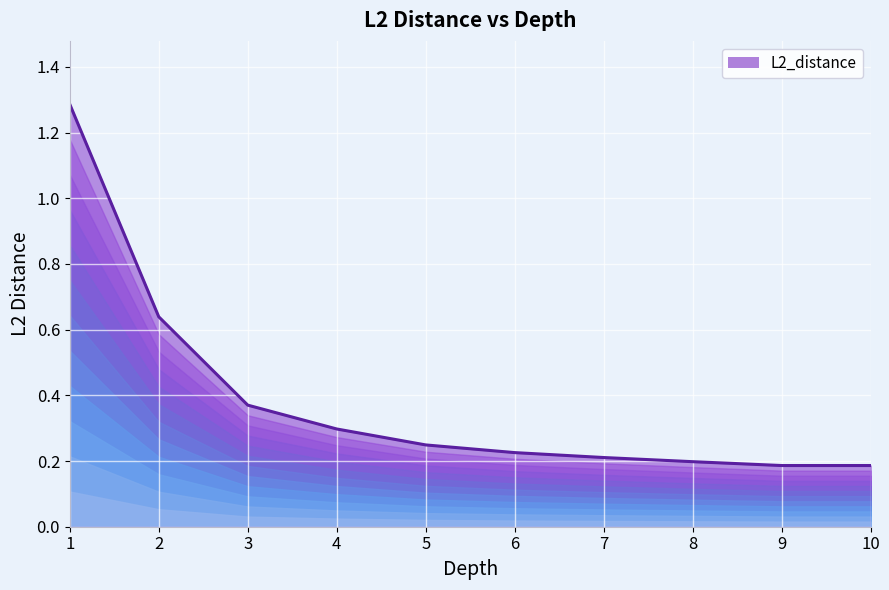

True or false: there are more than 1 points higher than both neighbors.

False